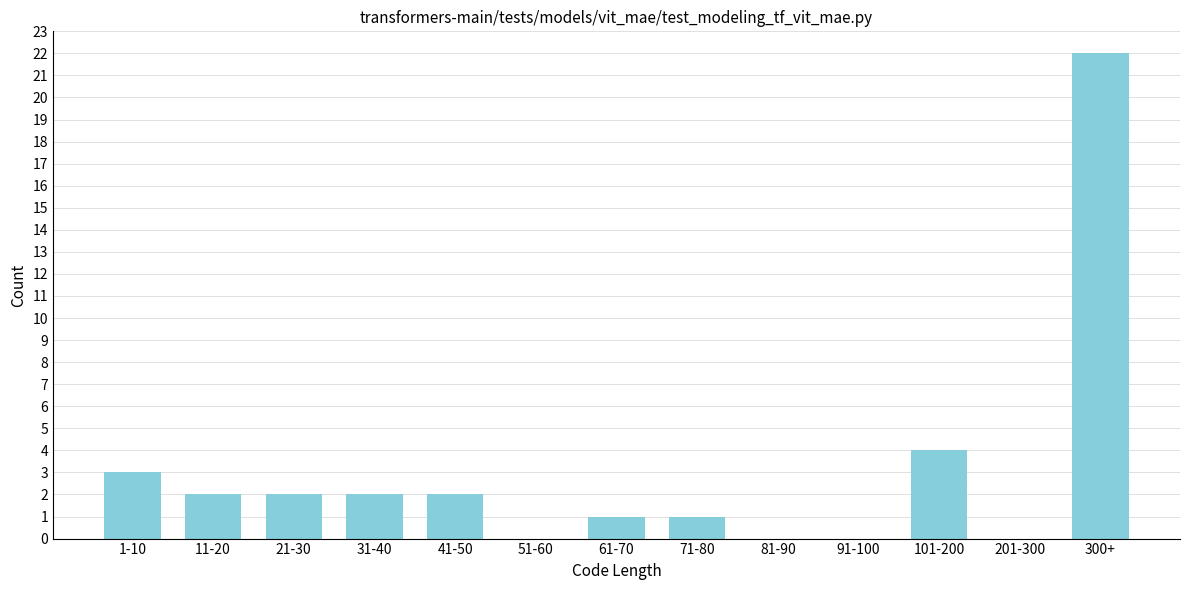

Reading right to left, list all the values displayed in this chart.

300+=22	201-300=0	101-200=4	91-100=0	81-90=0	71-80=1	61-70=1	51-60=0	41-50=2	31-40=2	21-30=2	11-20=2	1-10=3